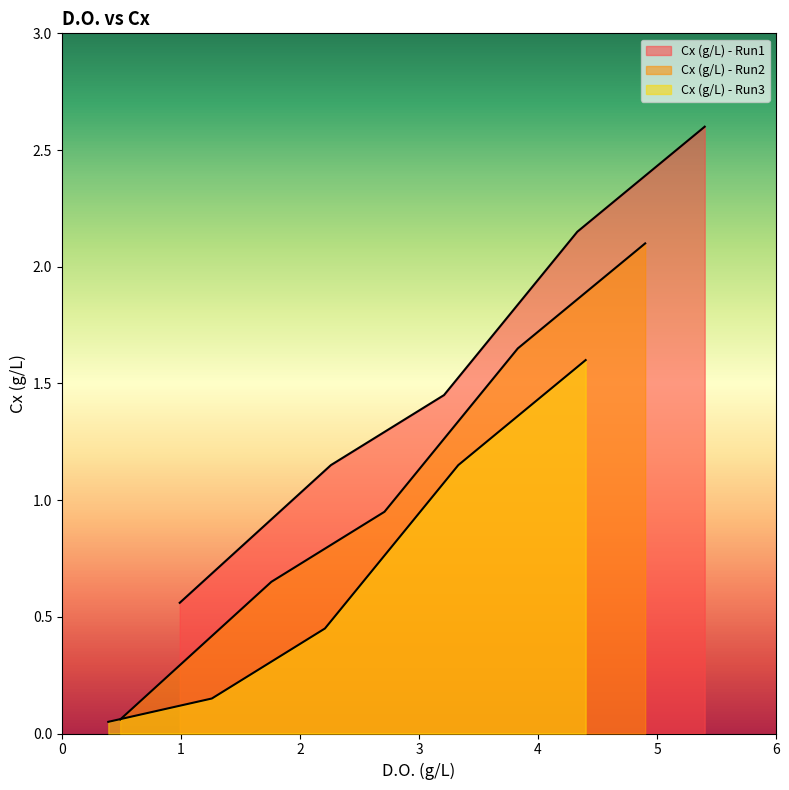

What is the highest value of the Cx (g/L) - Run3 series?

1.6